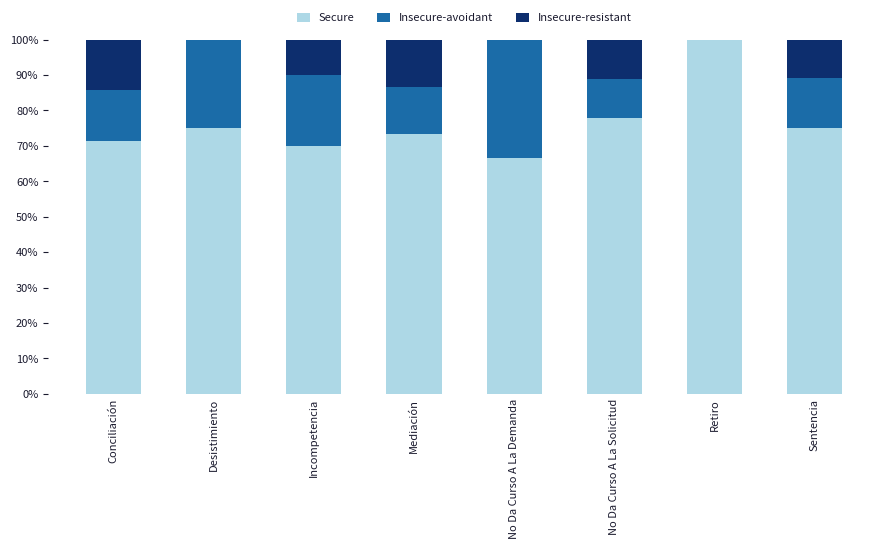

Does the chart contain stacked bars?

Yes